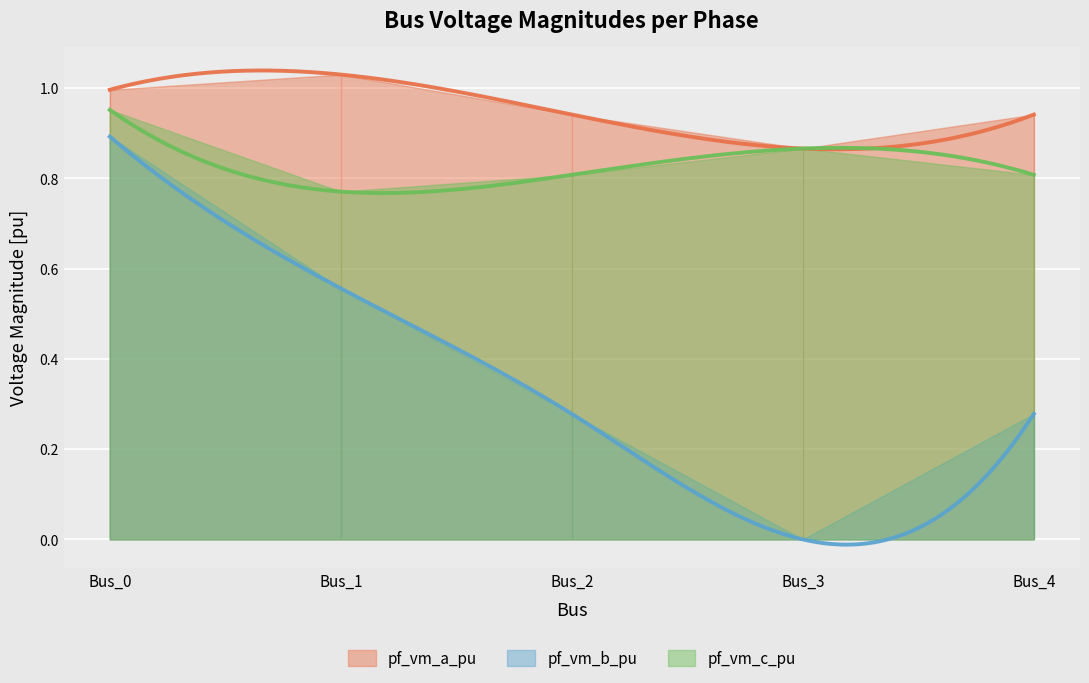

What is the difference between the highest and lowest values at Bus_2?

0.7